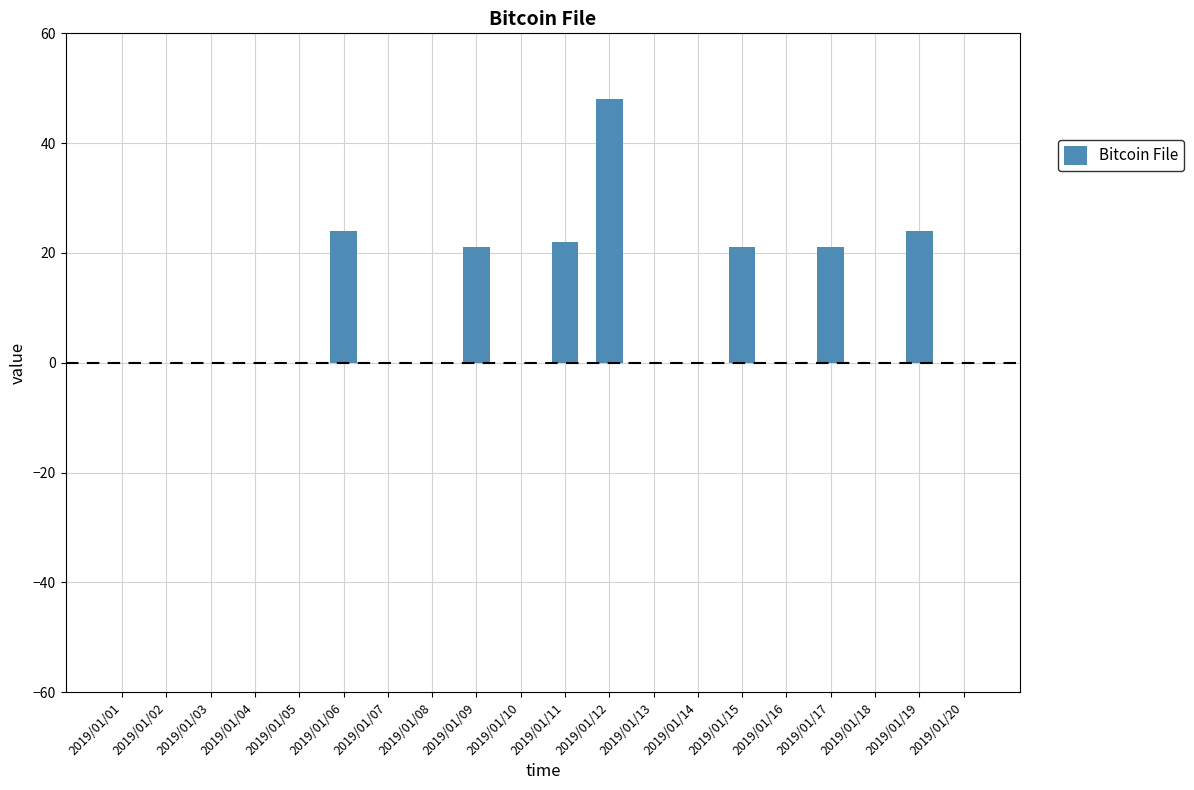

What is the average value?

9